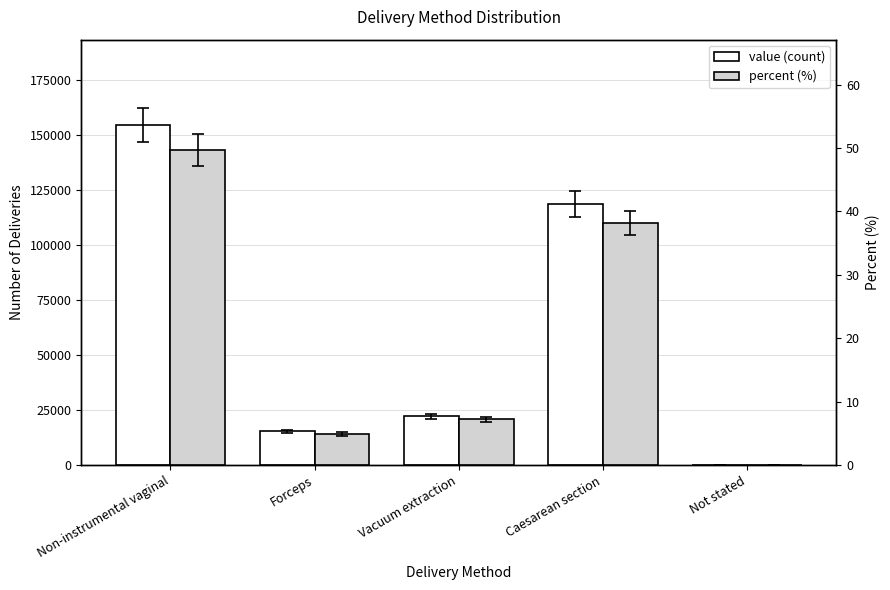

What is the total value across all series at Non-instrumental vaginal?

154862.7